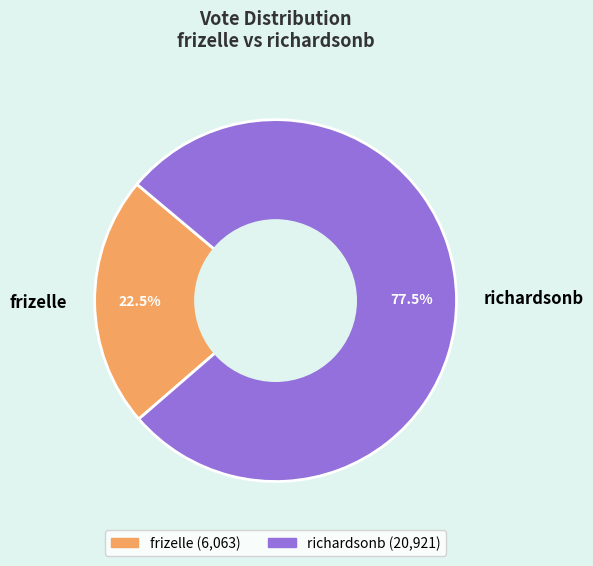

Is it true that richardsonb is 69% of the pie?

False